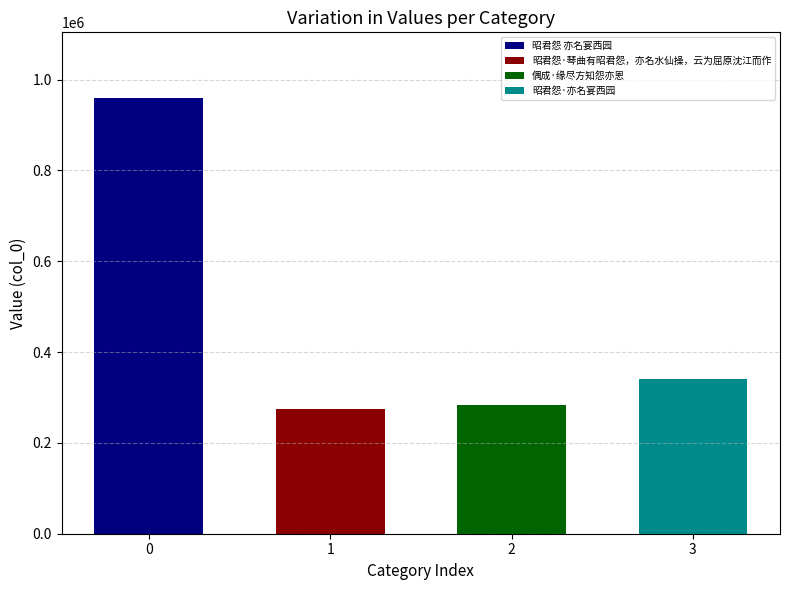

What is the sum of the values at 昭君怨·琴曲有昭君怨，亦名水仙操，云为屈原沈江而作 and 偶成·缘尽方知怨亦恩?

558615